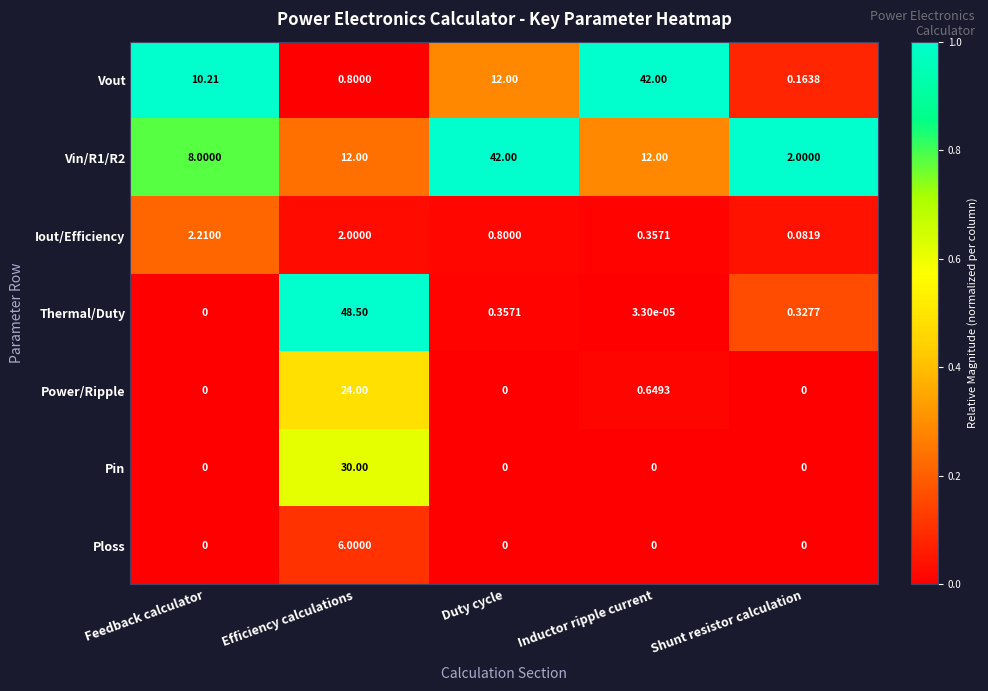

Which series changed the most between Efficiency calculations and Inductor ripple current?

Thermal/Duty